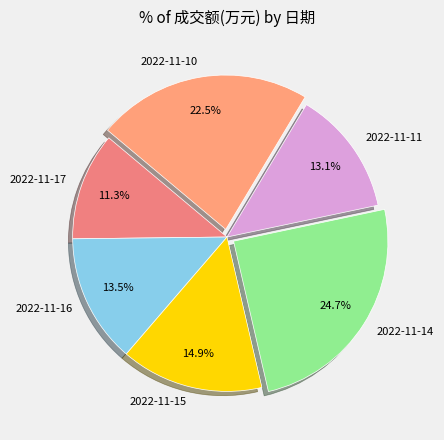

To the nearest percent, what is the difference between the 2022-11-16 and 2022-11-10 slice percentages?

9%